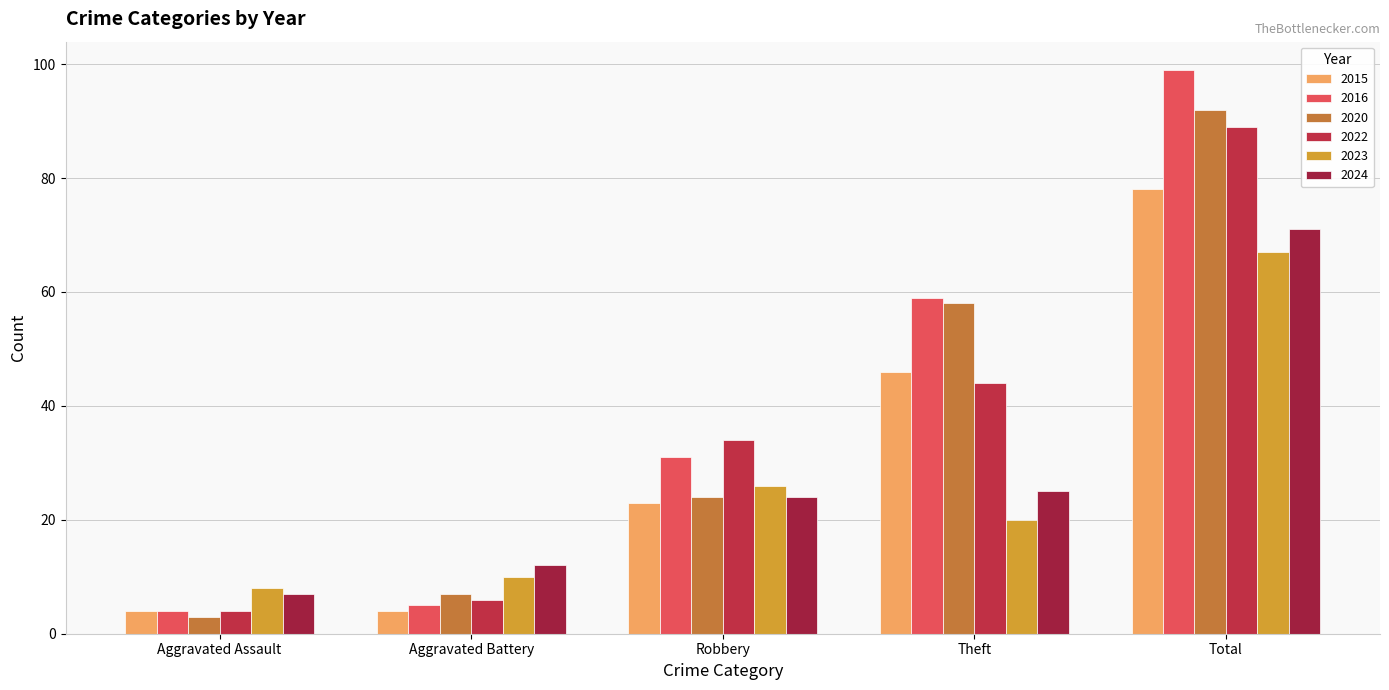

How many 2015 values are between 4 and 46?

4